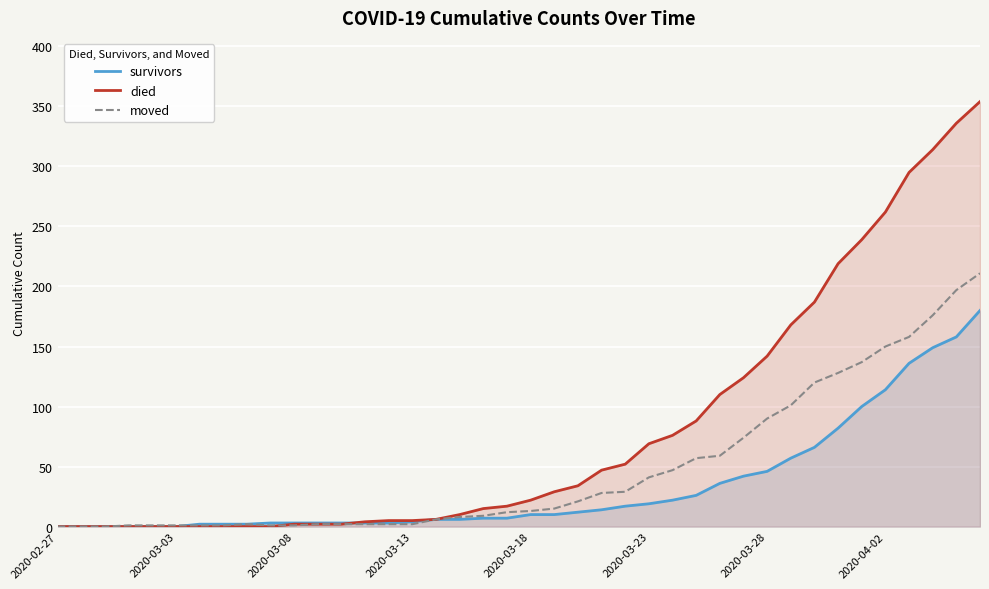

List the series in order of their overall mean, highest first.

died, moved, survivors